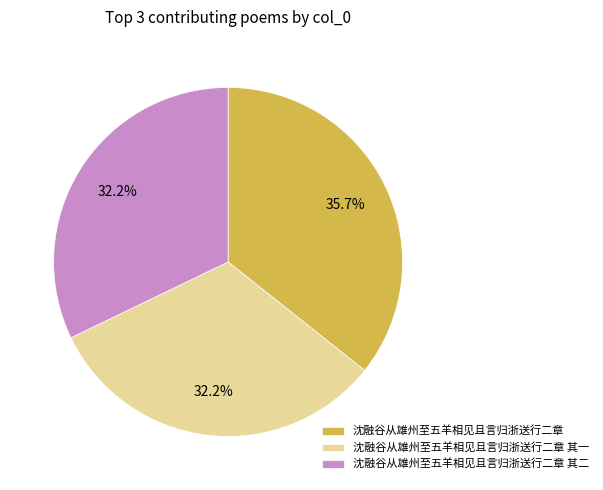

The 沈融谷从雄州至五羊相见且言归浙送行二章 其二 slice represents 32% of the pie. True or false?

True